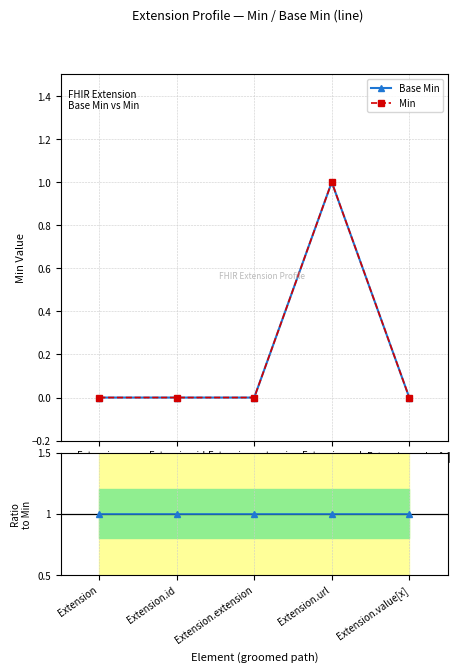

Which series has the largest range (max minus min)?

Base Min